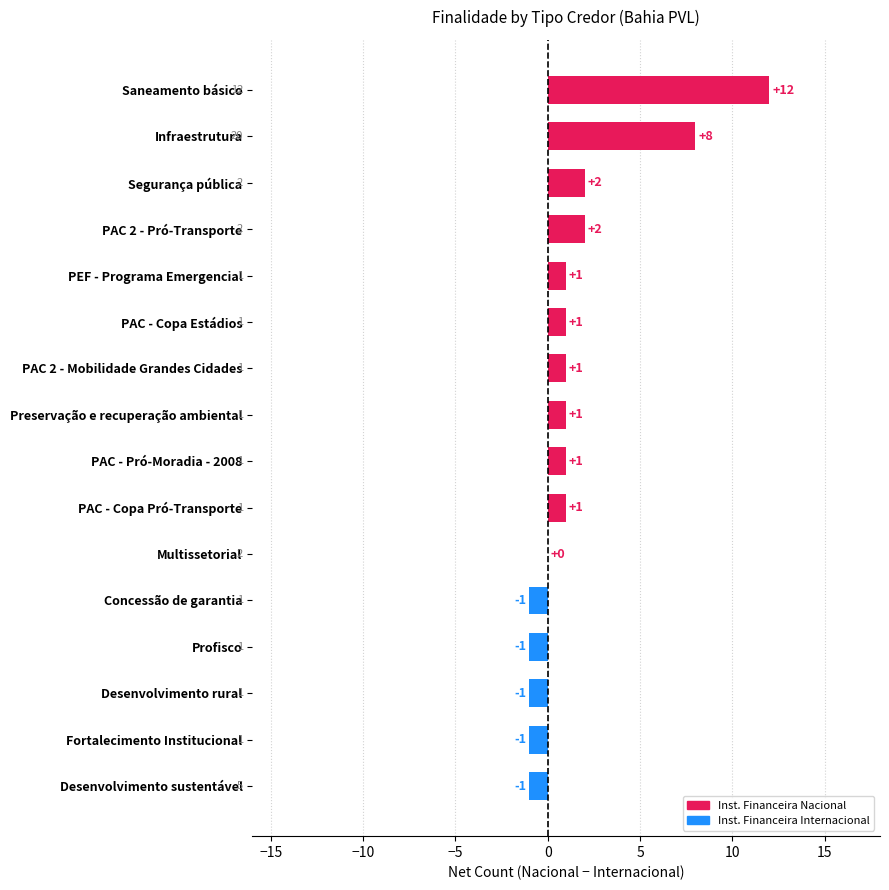

What is the ratio of the value at Preservação e recuperação ambiental to the value at PAC - Pró-Moradia - 2008?

1.0